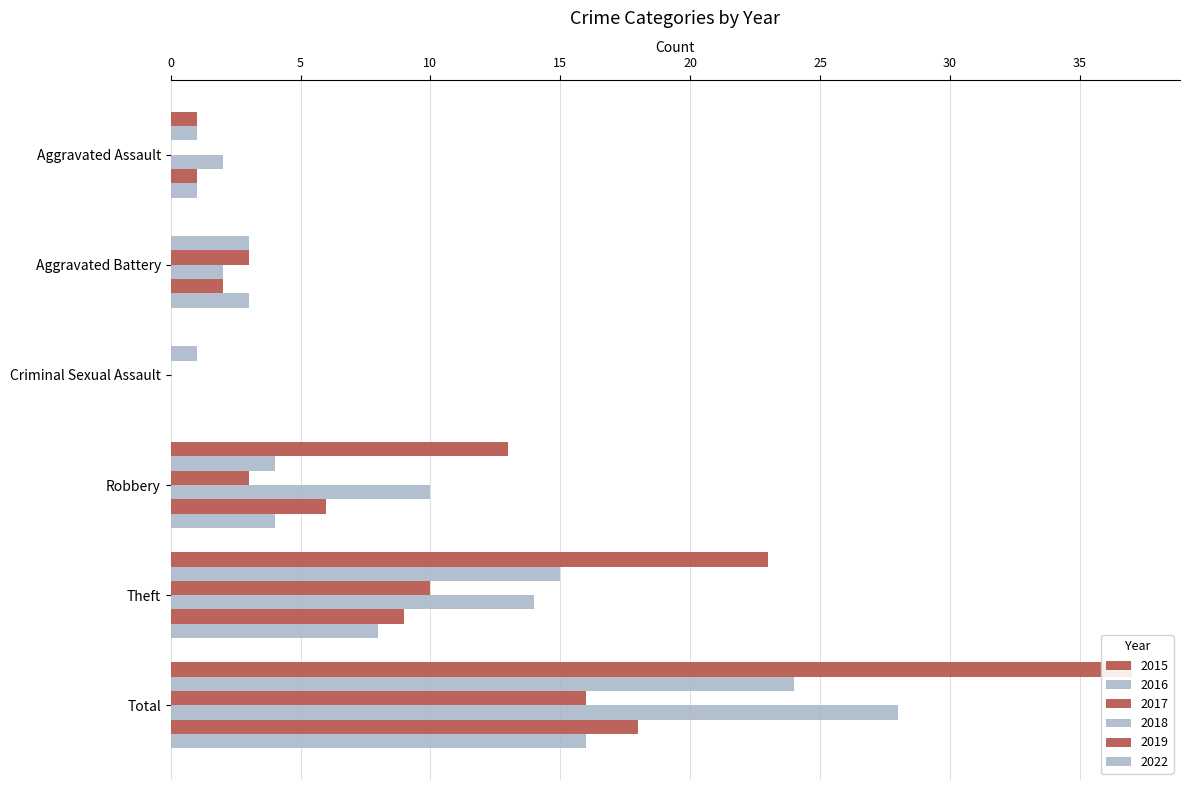

At how many categories does at least one series exceed 13?

2